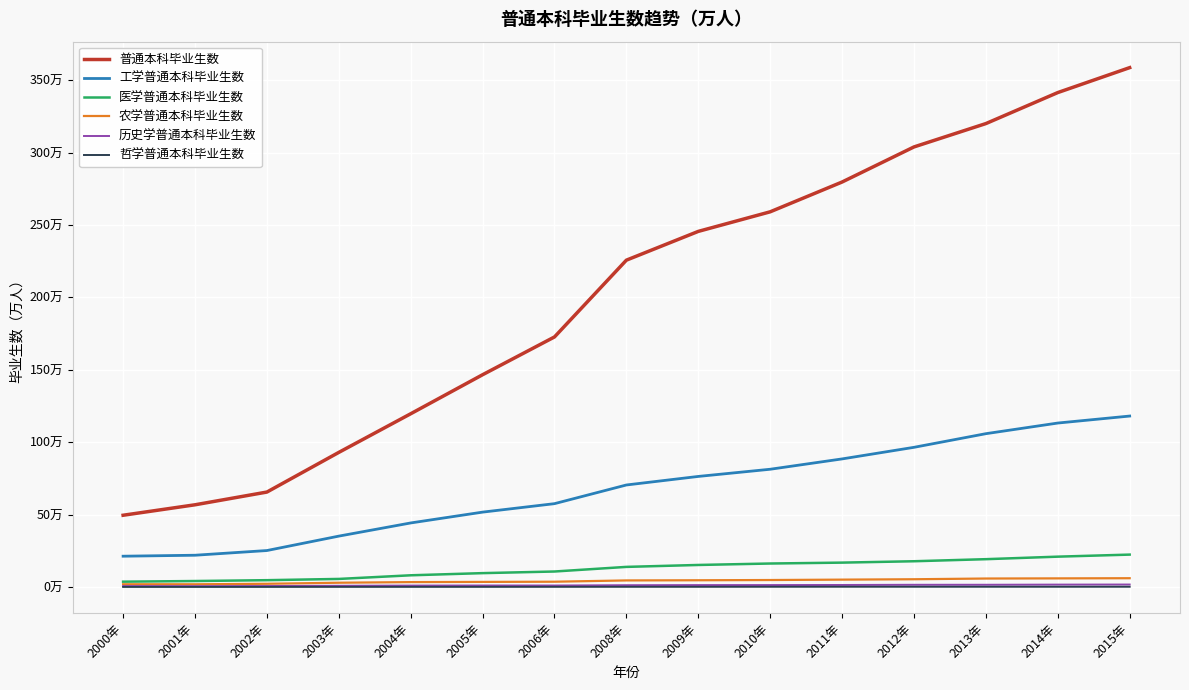

At which category does 历史学普通本科毕业生数 reach its first local peak?

2005年